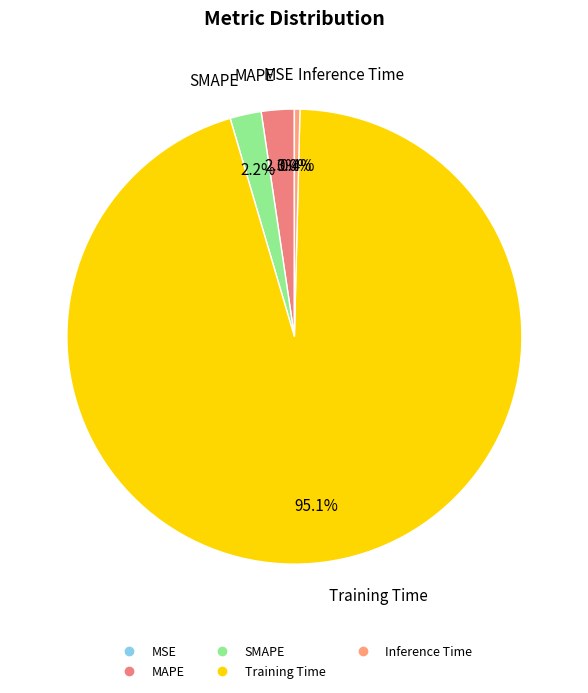

To the nearest percent, what percentage of the pie is Training Time?

95%